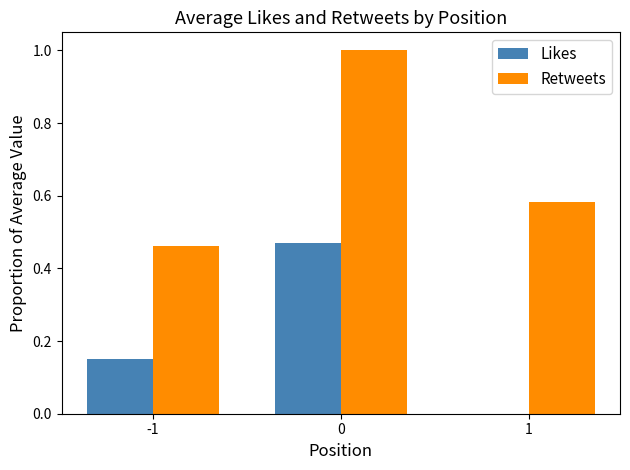

Which series has the largest total across all categories?

Retweets